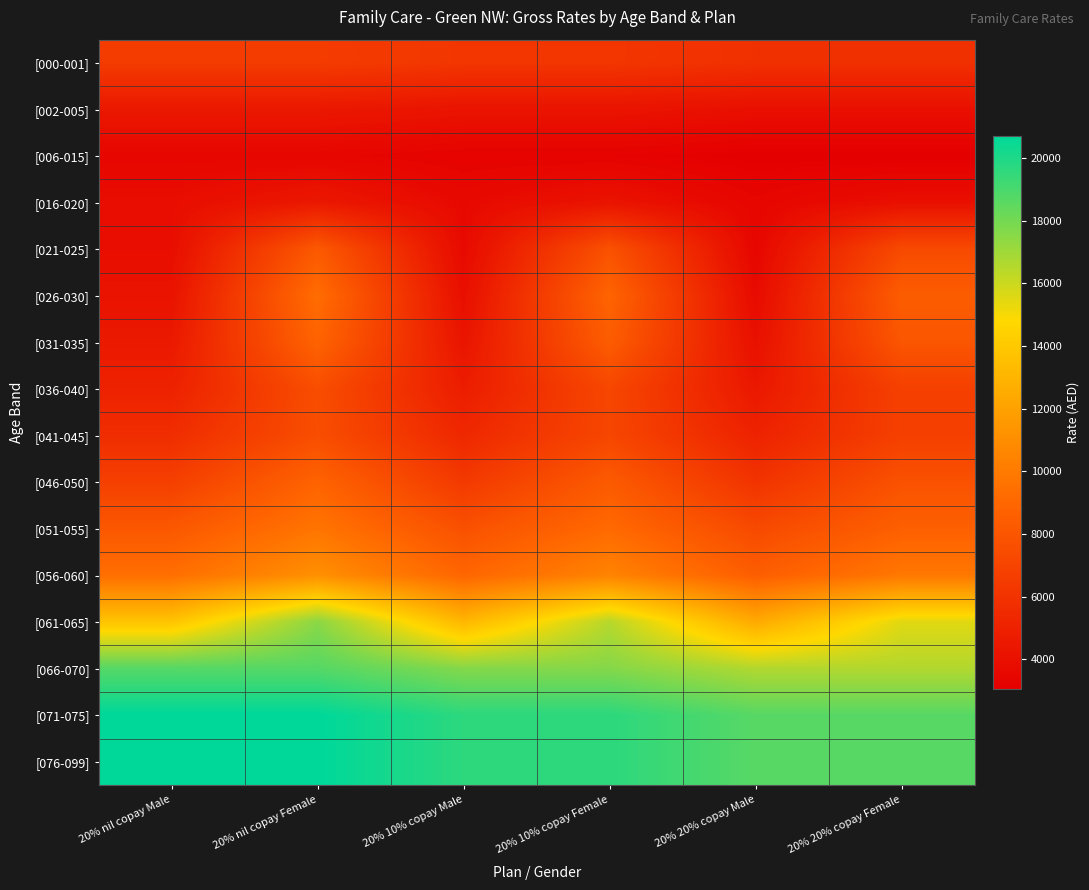

At how many categories does at least one series exceed 9418?

6